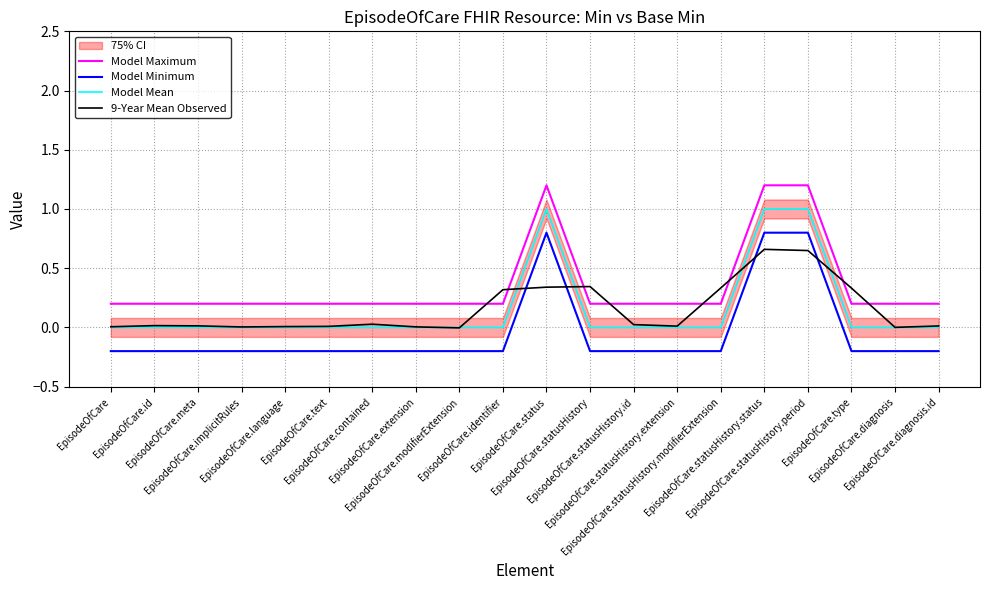

At which label does Model Minimum reach its minimum?

EpisodeOfCare